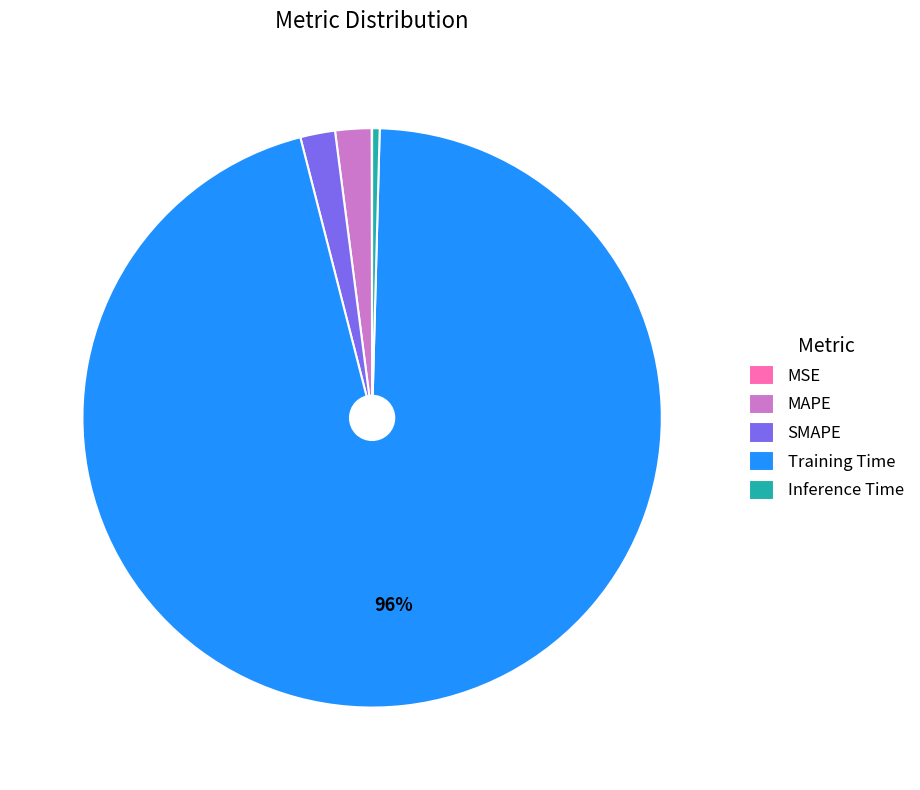

What is the largest slice in the pie chart?

Training Time